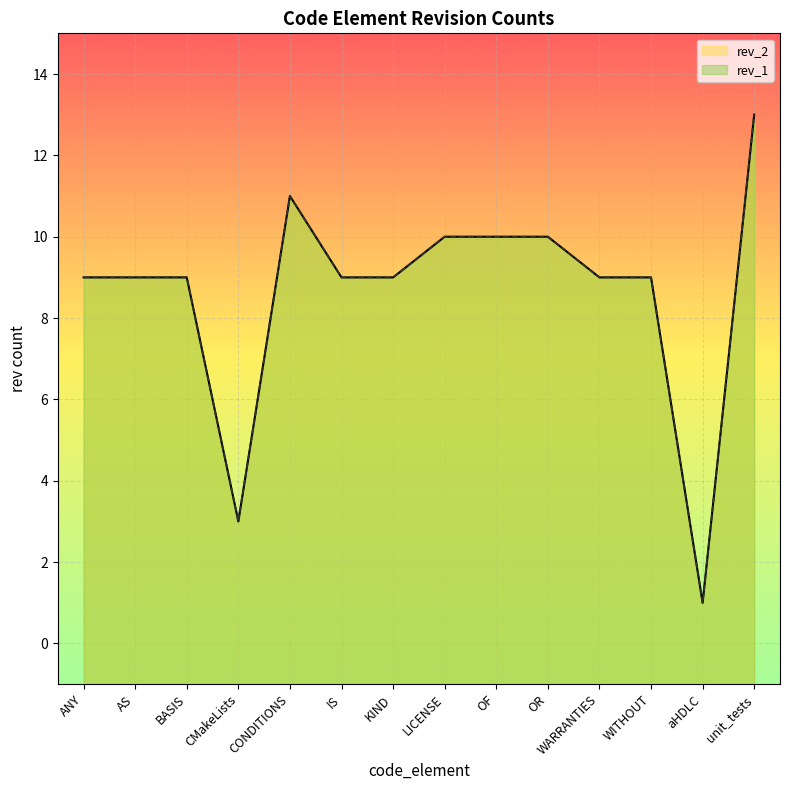

Where is the first local minimum?

CMakeLists